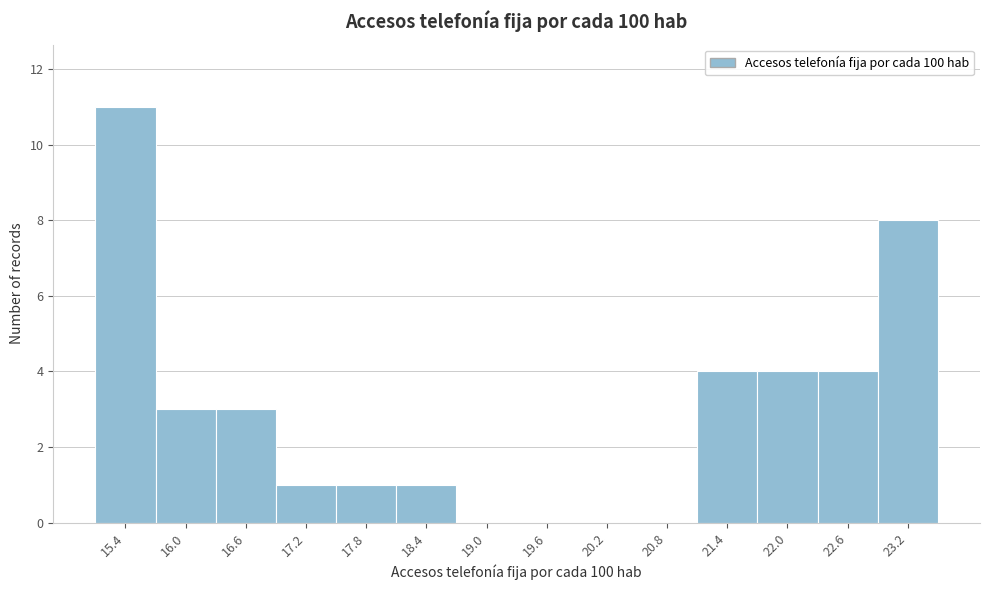

Reading left to right, transcribe all the data shown in this chart.

15.4=11	16.0=3	16.6=3	17.2=1	17.8=1	18.4=1	19.0=0	19.6=0	20.2=0	20.8=0	21.4=4	22.0=4	22.6=4	23.2=8